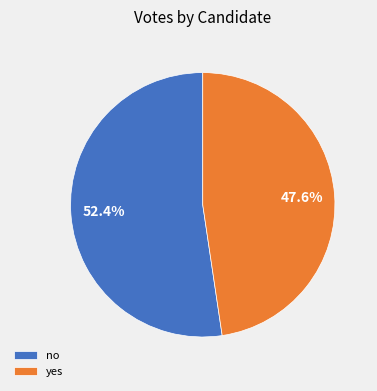

To the nearest percent, what is the average slice percentage?

50%